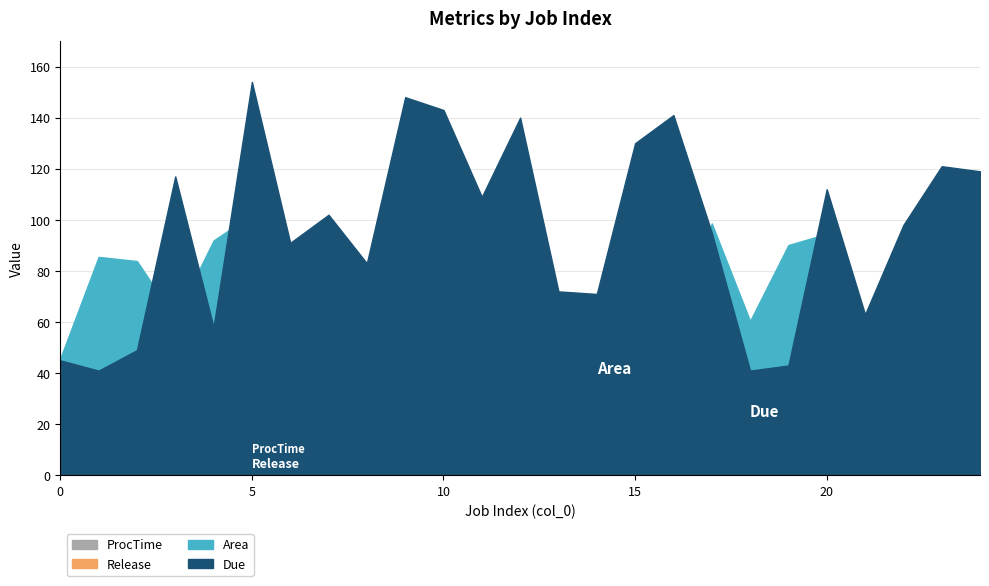

The value of ProcTime at 24 is 20.6. True or false?

False